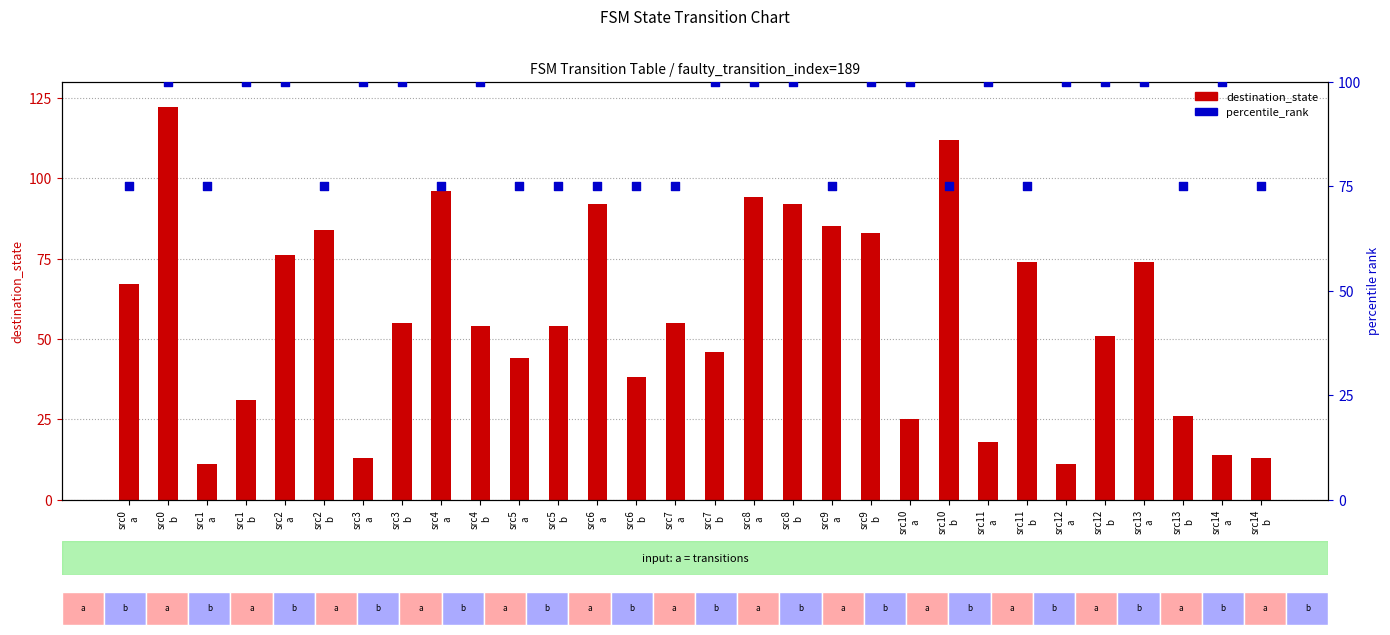

Which series has the largest total across all categories?

percentile_rank